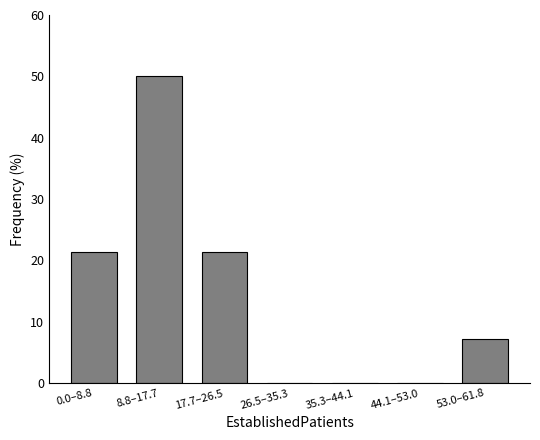

Reading right to left, list all the values displayed in this chart.

53.0–61.8=7.1	44.1–53.0=0.0	35.3–44.1=0.0	26.5–35.3=0.0	17.7–26.5=21.4	8.8–17.7=50.0	0.0–8.8=21.4